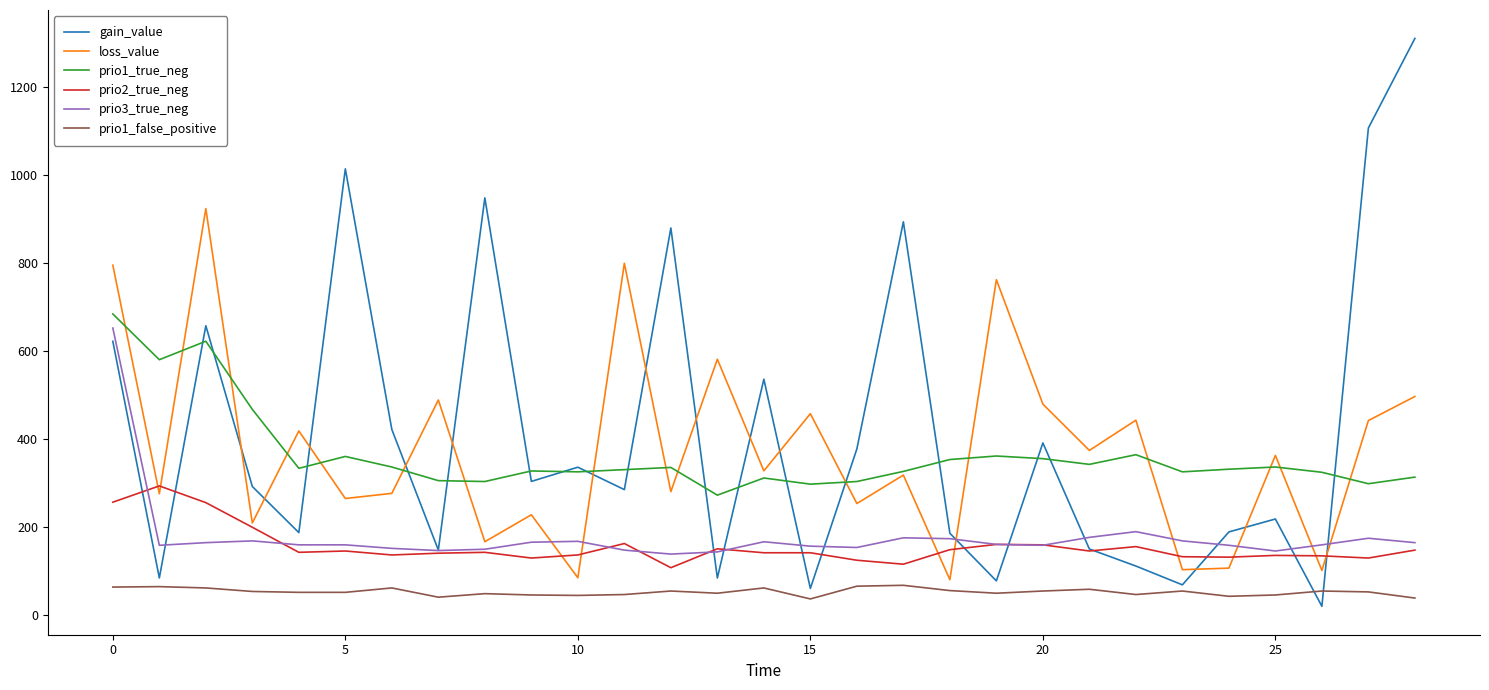

Does the chart display data point markers on the line(s)?

No